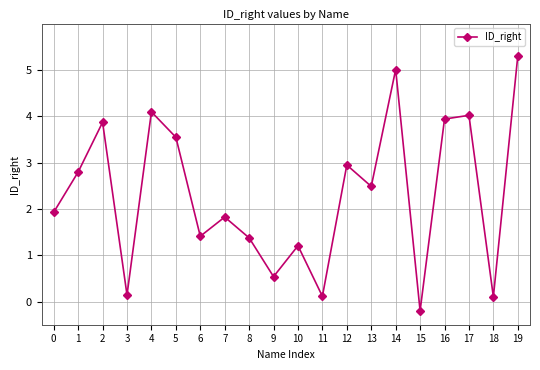

Count the number of values greater than 2.

10